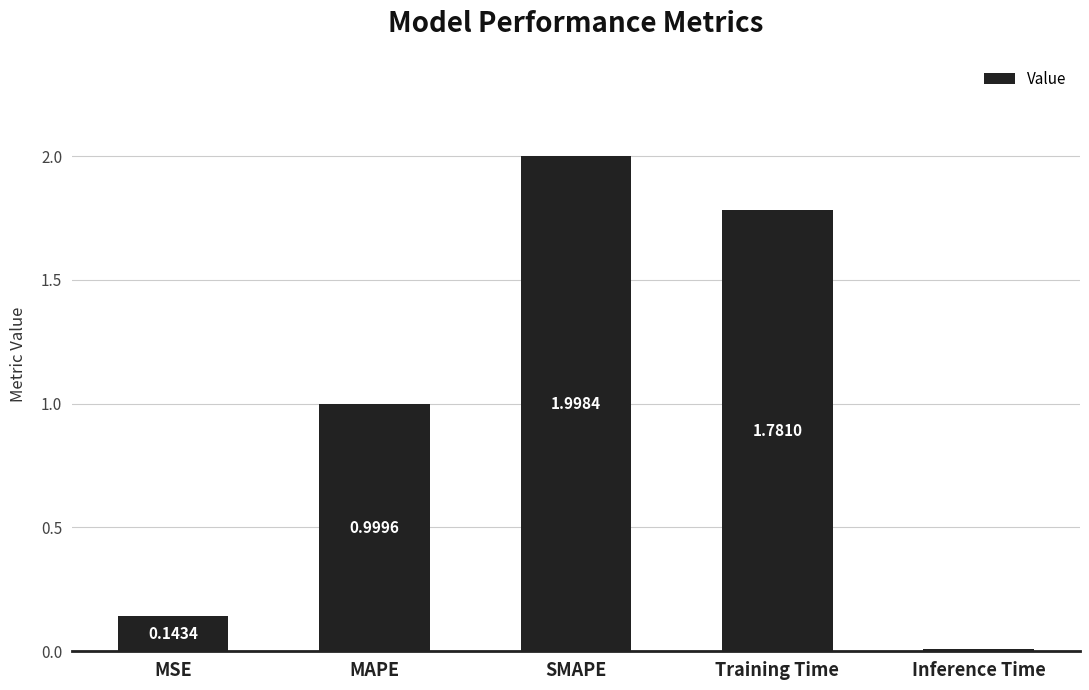

What is the maximum value shown in the chart?

2.0